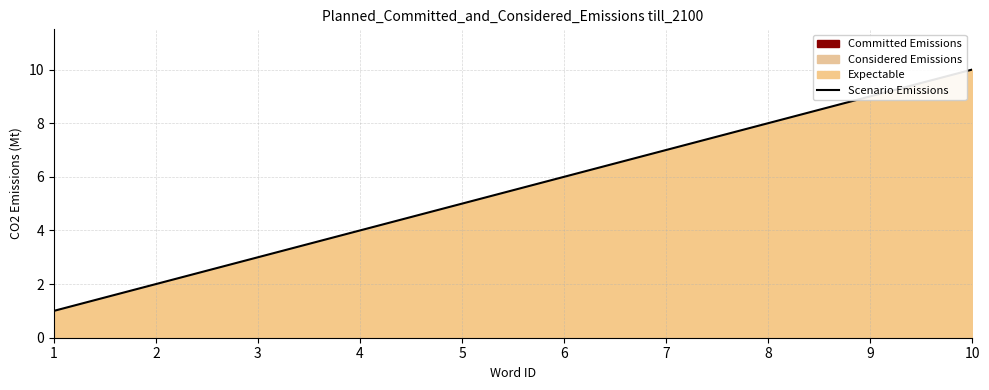

Which has a higher value, 5 or 7?

7